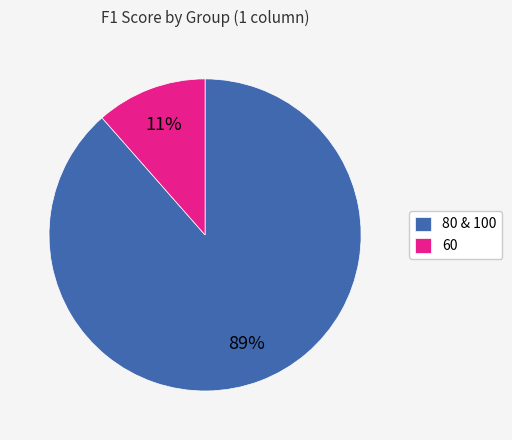

Is there a majority slice in this chart?

Yes